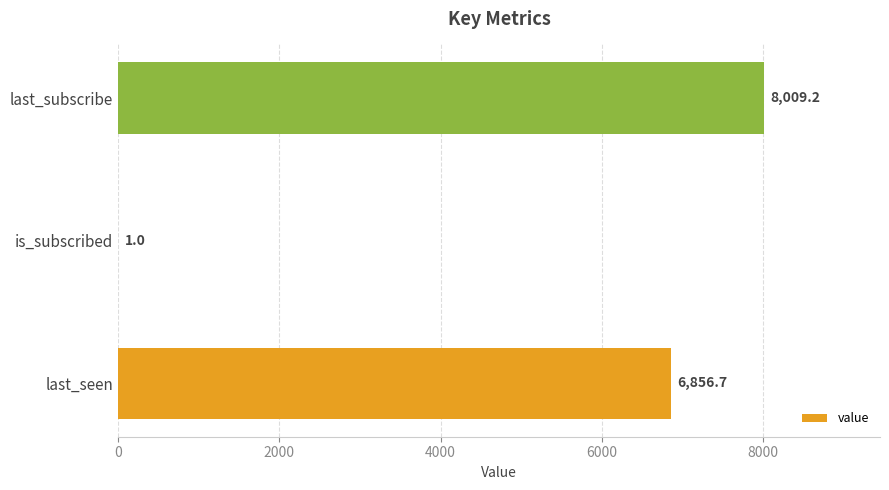

Which has a higher value, is_subscribed or last_subscribe?

last_subscribe